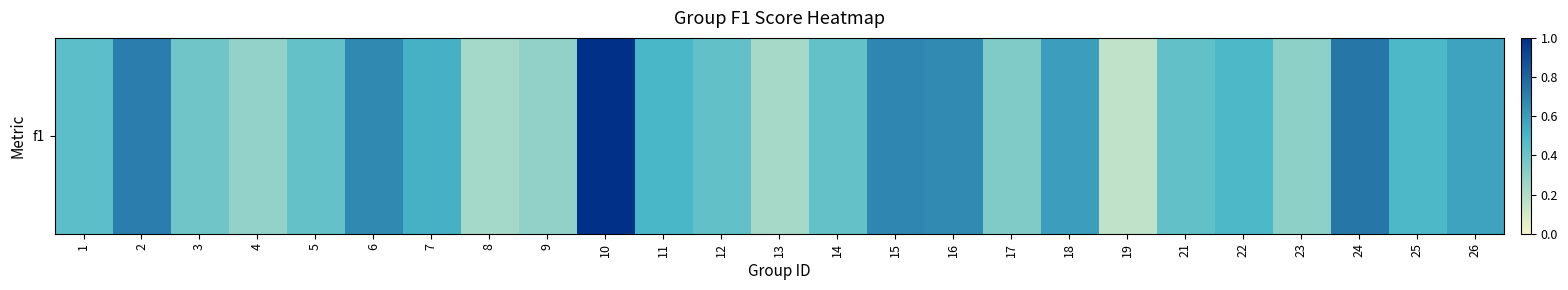

What value does the data have at 3?

0.4